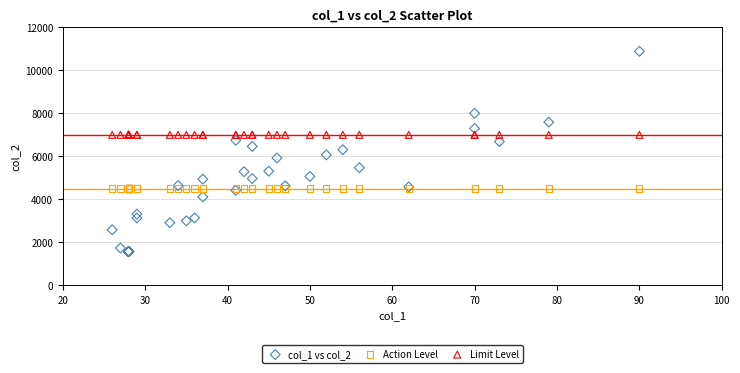

Which series reaches the minimum Y coordinate?

col_1 vs col_2